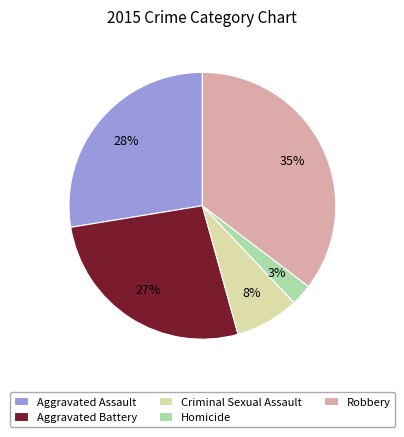

What percentage is the Aggravated Assault slice, to the nearest percent?

28%